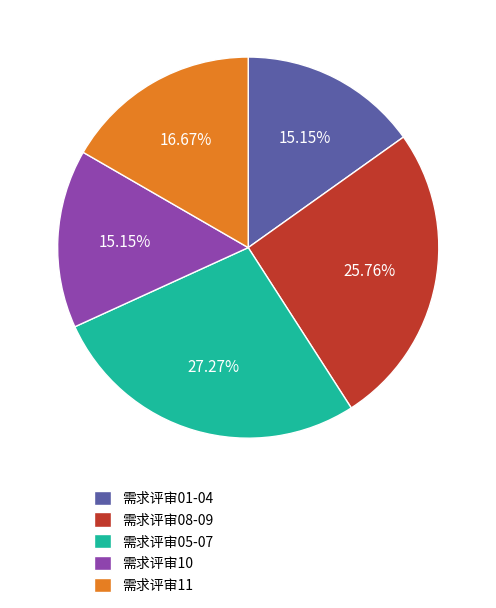

Approximately how many times larger is the value at 需求评审08-09 compared to 需求评审11?

1.5